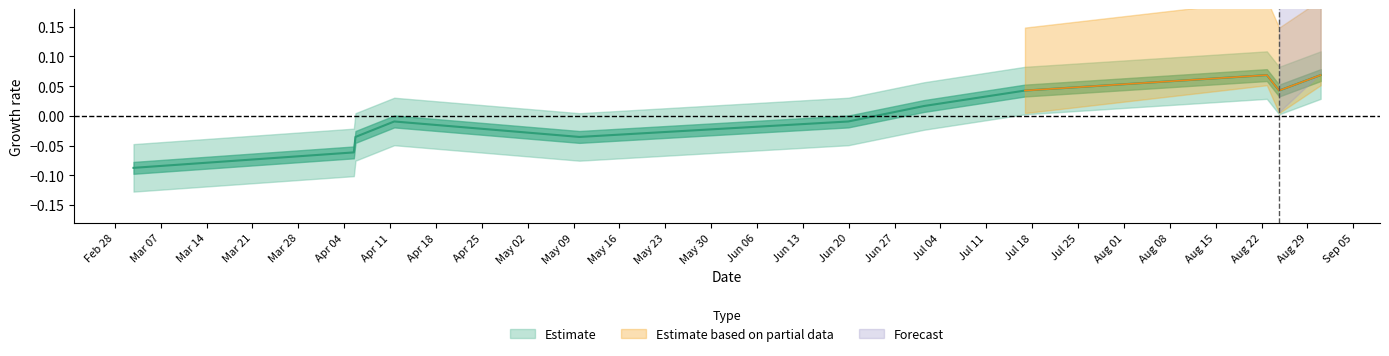

True or false: there are more than 0 points higher than both neighbors.

True